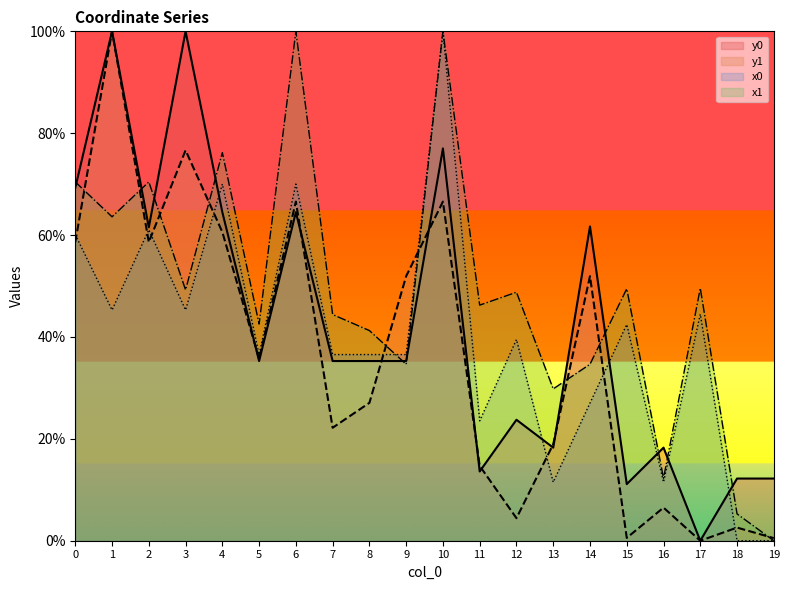

How many lines are shown in the chart?

4